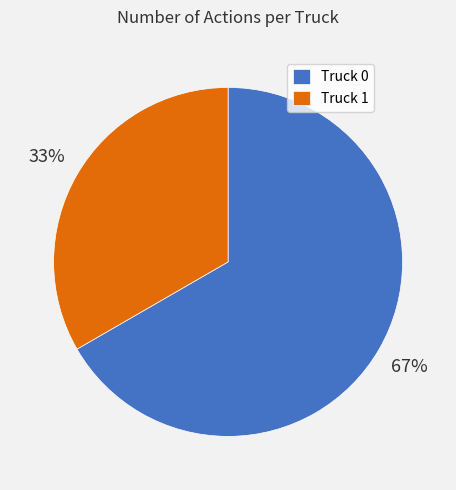

To the nearest percent, what portion does Truck 0 represent?

67%